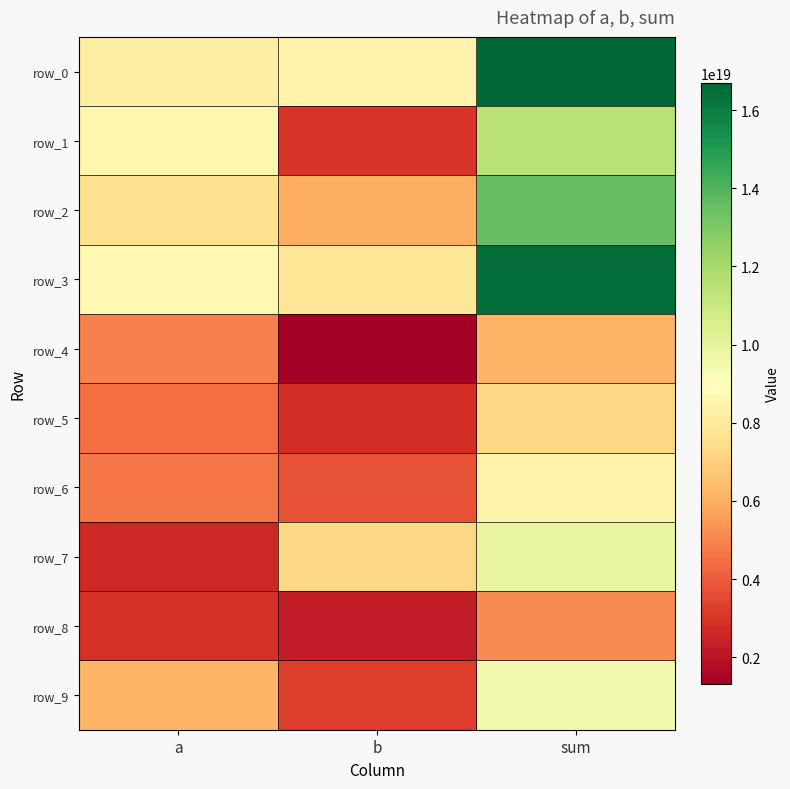

Reading left to right, what are all the values shown in this chart?

row_0: 8198902759252748288	8496175355608435712	16695078114861185024
row_1: 8544708484926658560	2954441940510962176	11499150425437620224
row_2: 7571199752948903936	6003307928028719104	13574507680977623040
row_3: 8669645230210494464	7826698452738364416	16496343682948859904
row_4: 4911082358641871872	1324977996376442112	6236060355018313728
row_5: 4432615488575142400	2817183516162752000	7249799004737894400
row_6: 4664697089950990336	3782419656048605184	8447116745999595520
row_7: 2607558610598509056	7245635712887095296	9853194323485603840
row_8: 2862634297712026112	2263070860261139200	5125705157973166080
row_9: 6222911322177062912	3227610517958265344	9450521840135327744